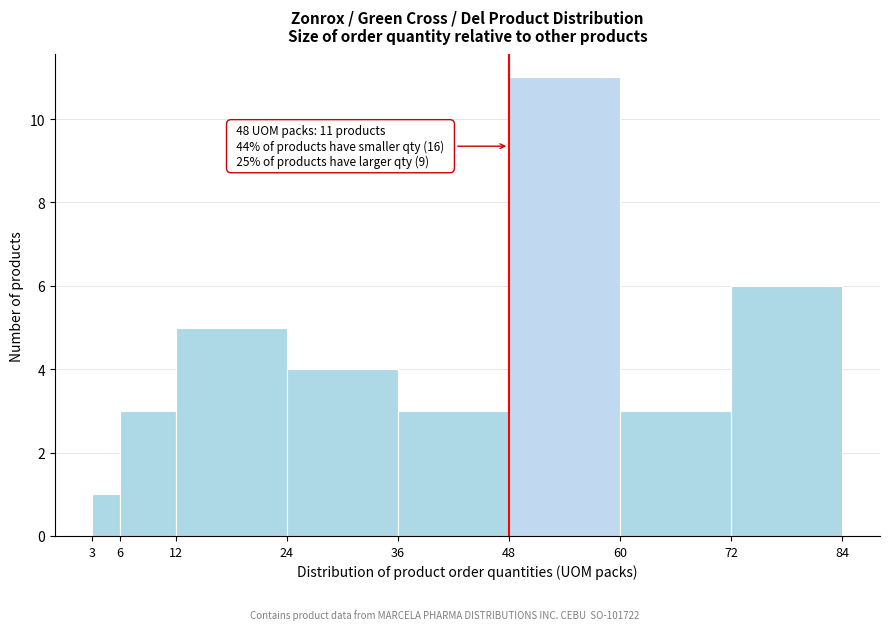

Over which range of the x-axis is the bar tallest?

48 to 60